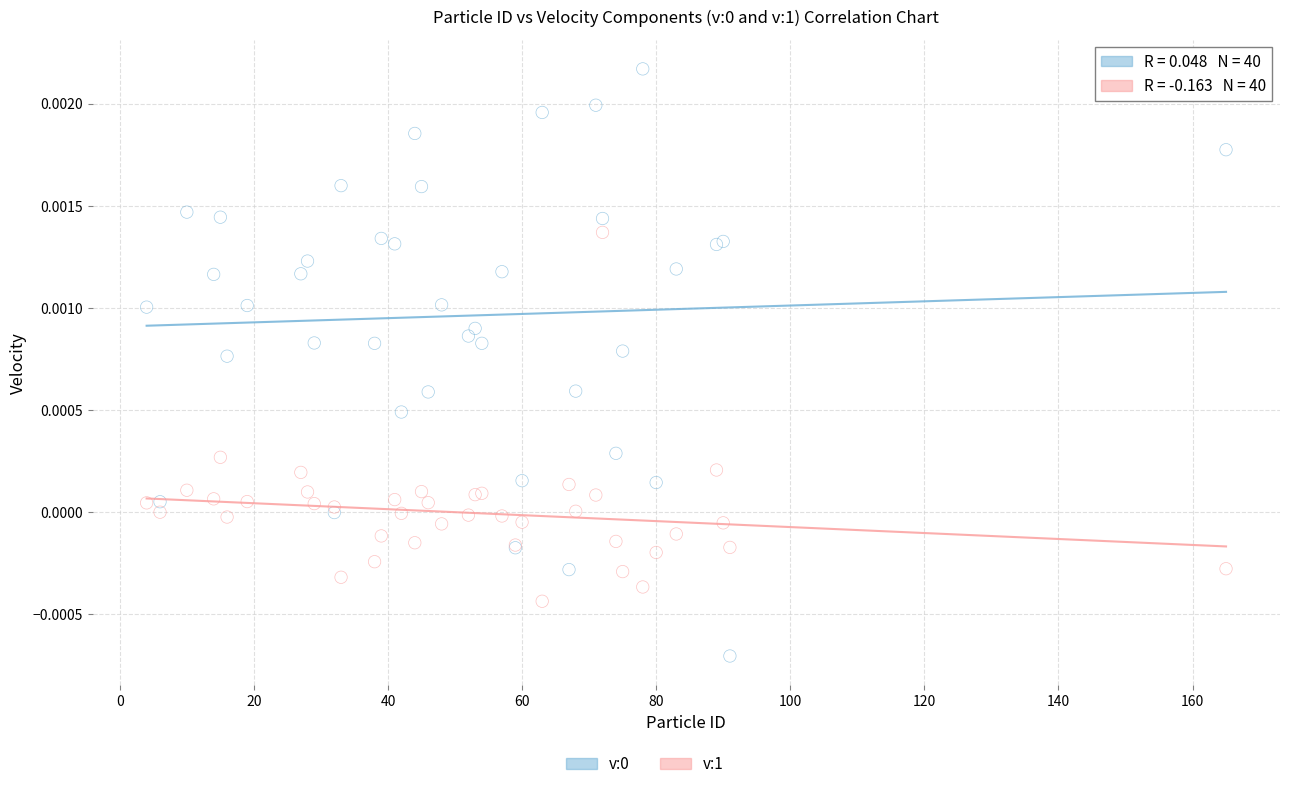

What is the X range (max minus min) for the scatter plot?

161.0